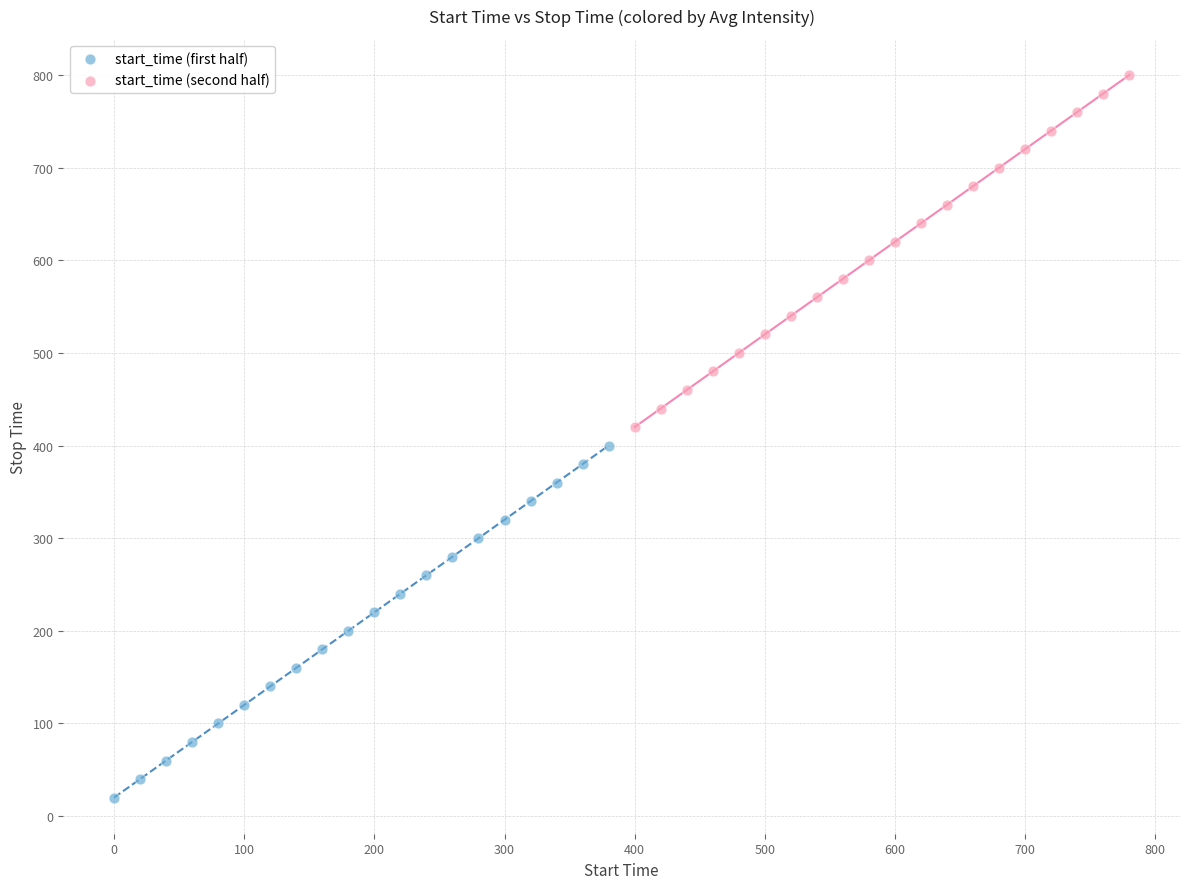

Which series reaches the minimum Y coordinate?

start_time (first half)